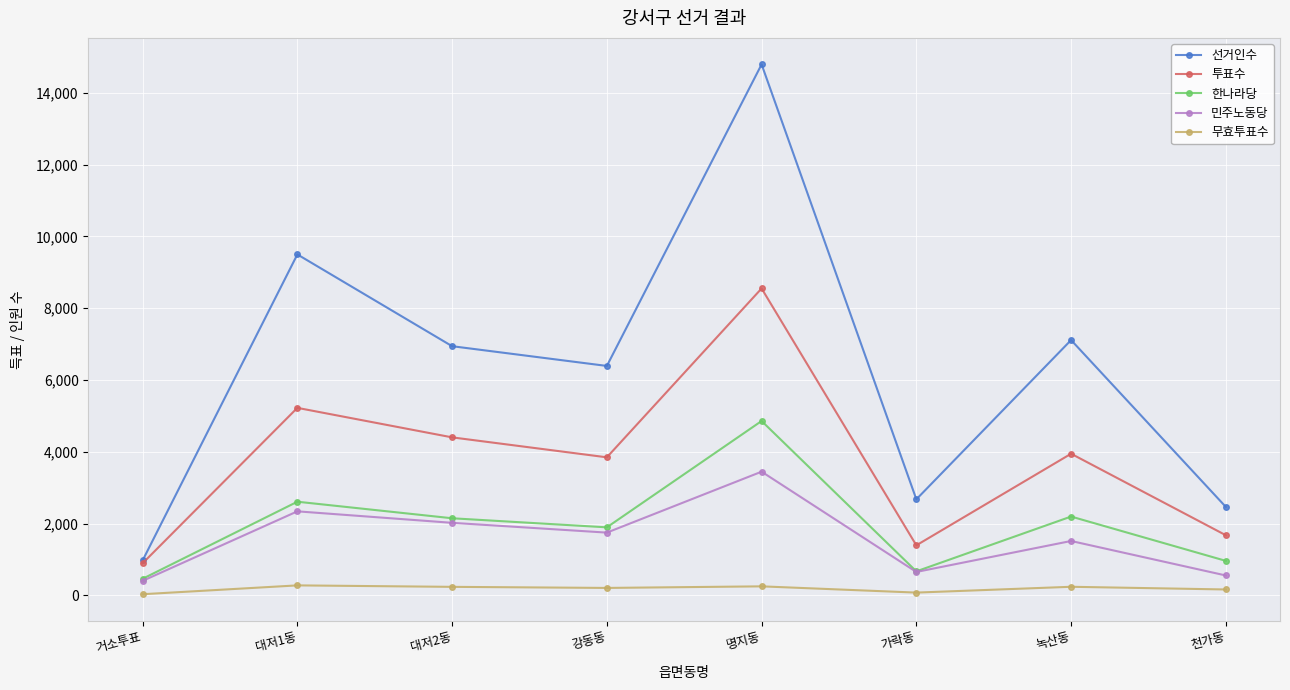

Which series has the largest total across all categories?

선거인수